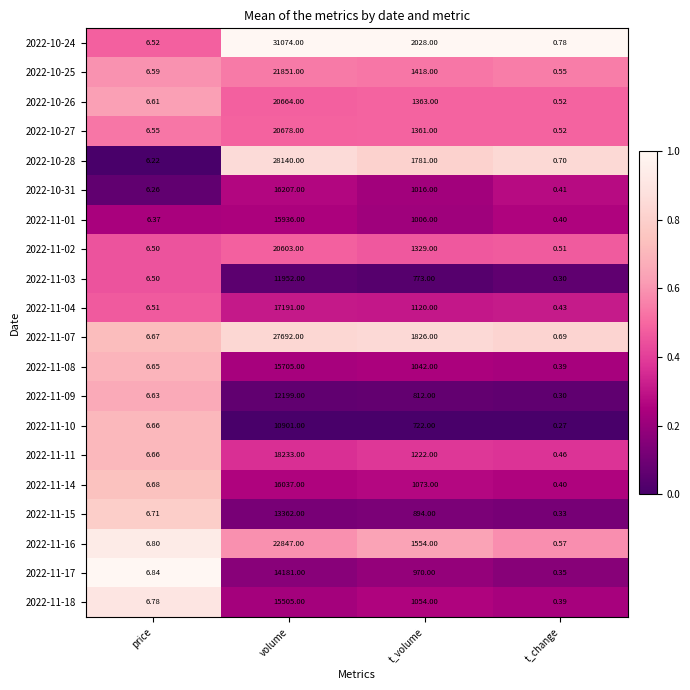

Where is 2022-11-16 nearest to the value 11423?

t_volume